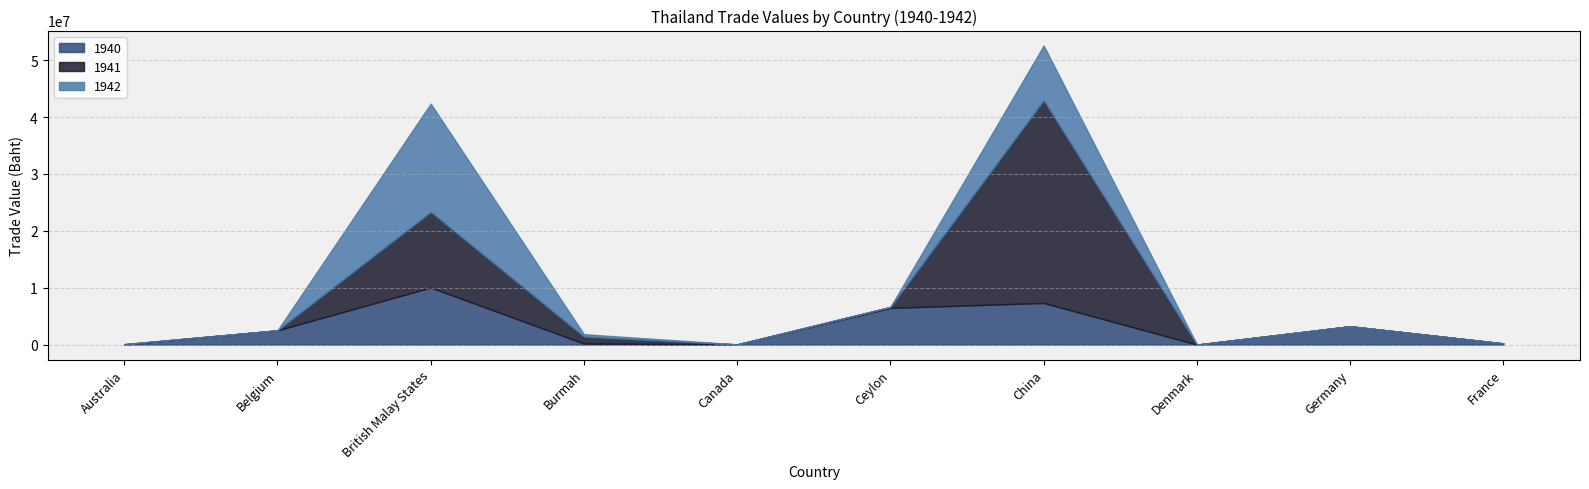

At which category does 1940 reach its first local peak?

British Malay States